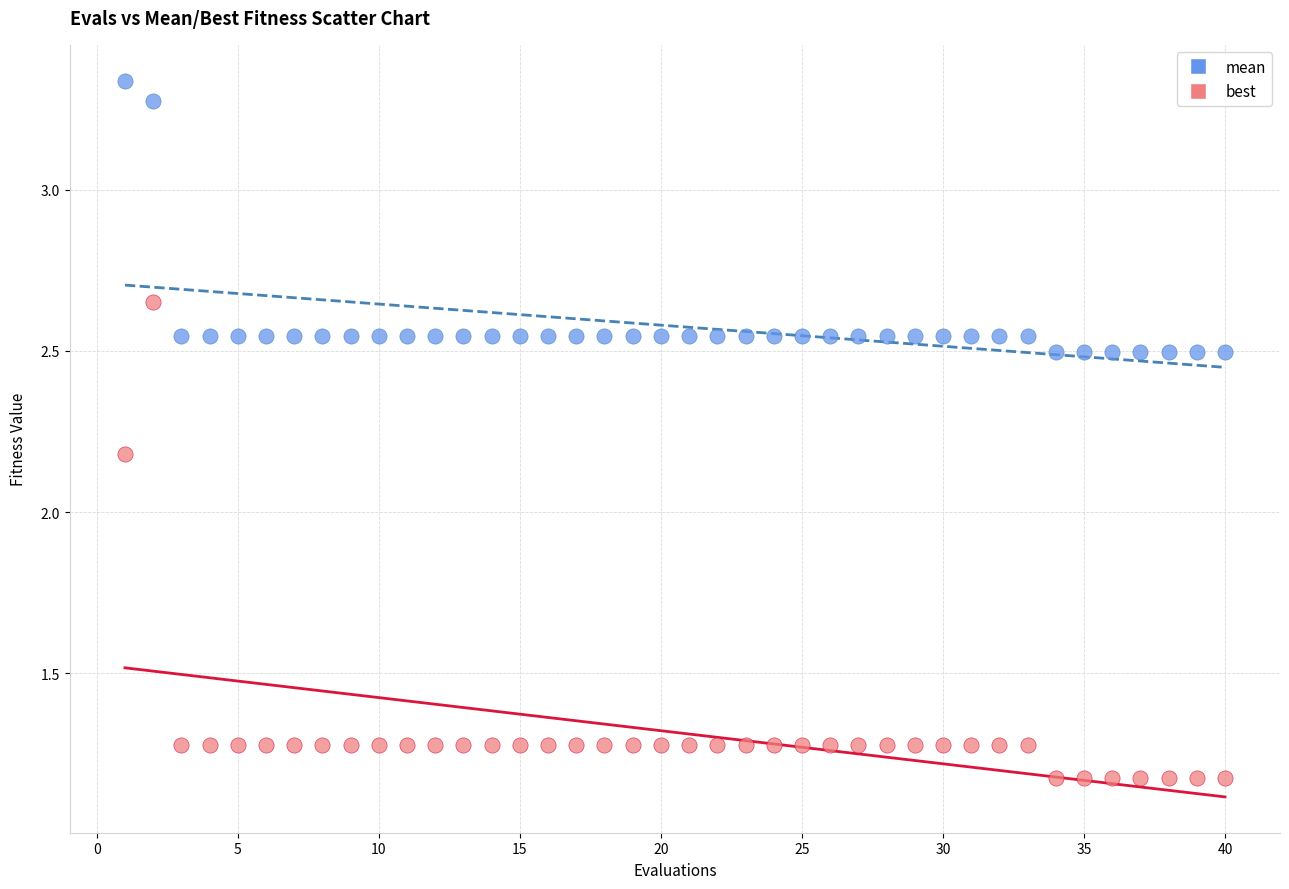

Across all data points, what is the range of Y values (max minus min)?

2.2